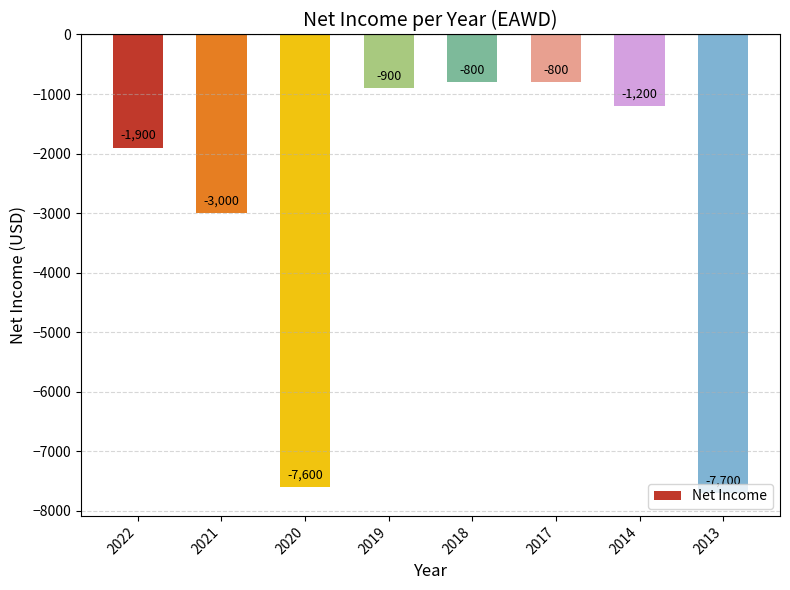

How many data points are above -1200?

3